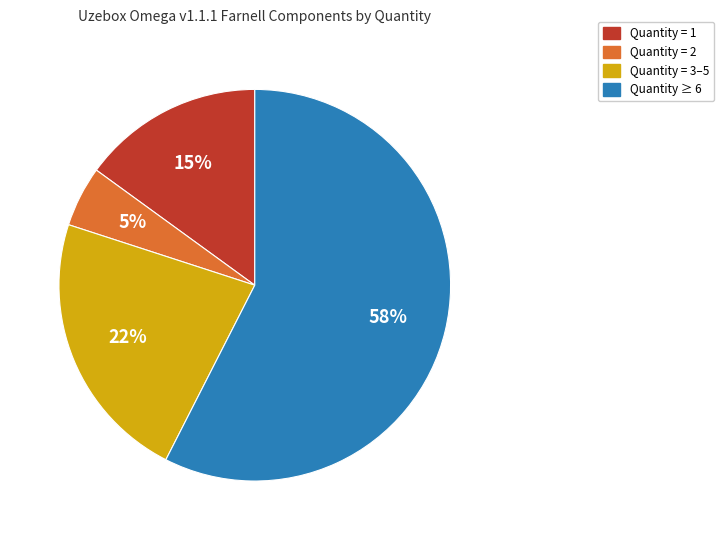

How many slices are in this pie chart?

4